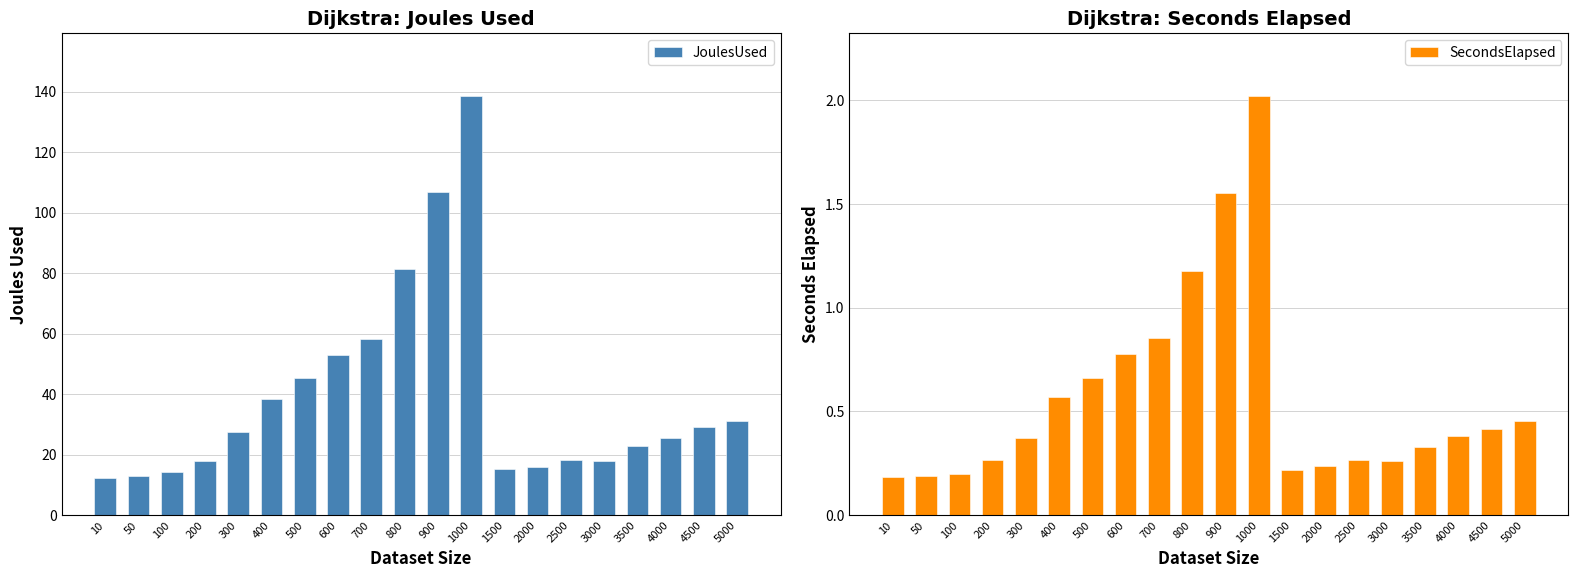

What is the minimum value for SecondsElapsed?

0.2